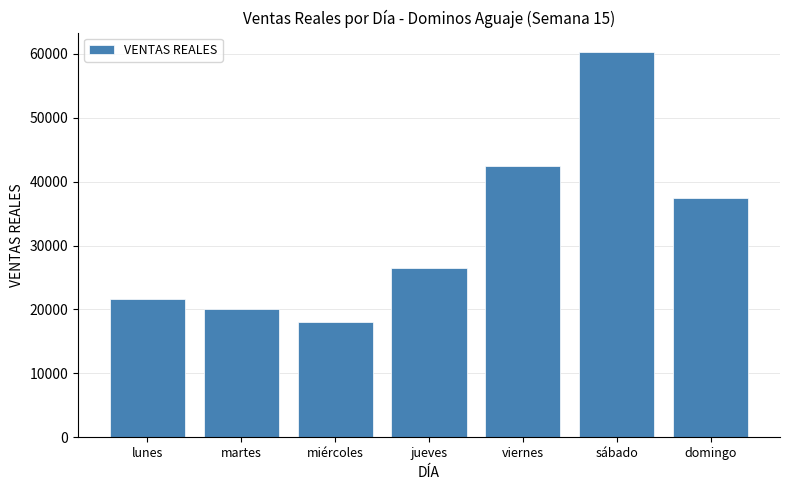

List the labels in order of value, smallest first.

miércoles, martes, lunes, jueves, domingo, viernes, sábado